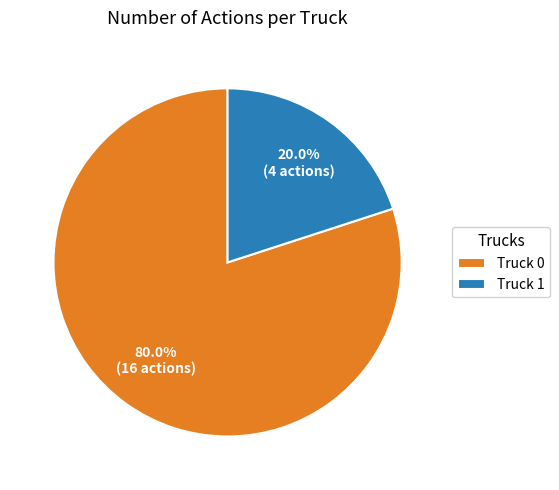

Does Truck 0 represent more than half of the total?

Yes